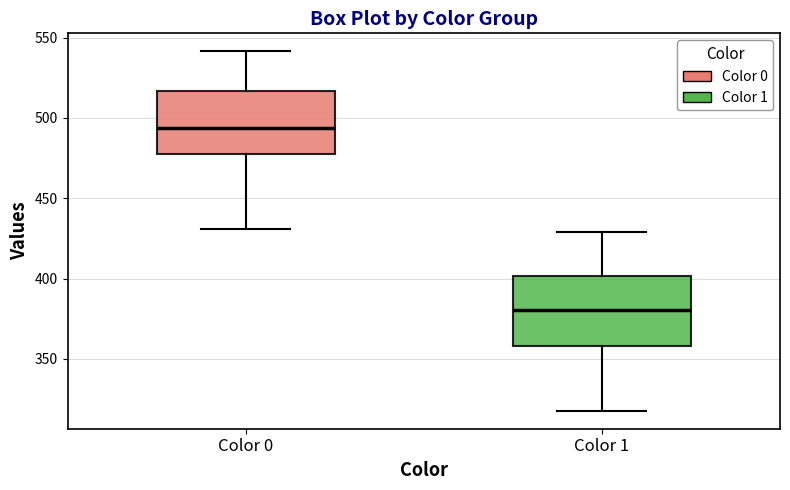

Where does the lower whisker of the box for Color 1 end on the y-axis? The values are not printed on the chart, so give them approximately, as read against the axis.

320